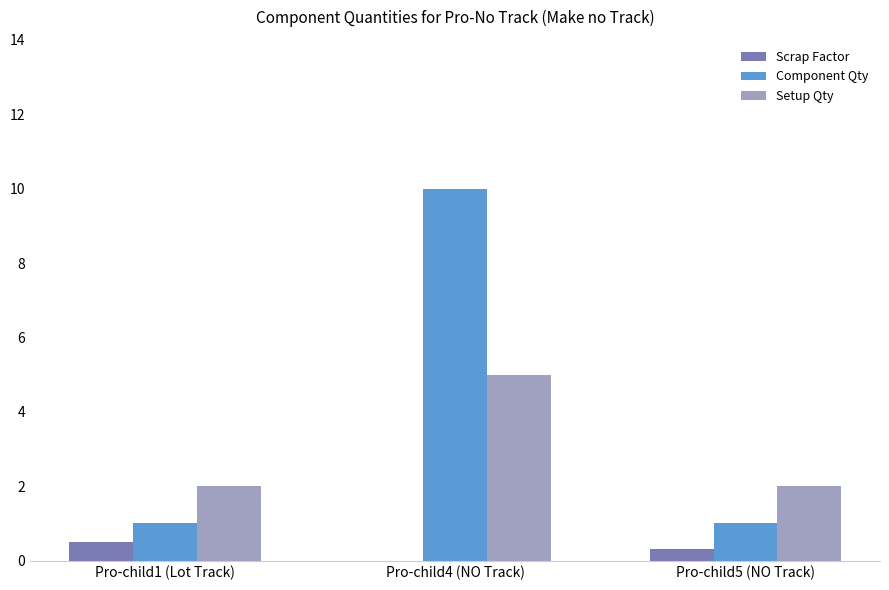

The value of Component Qty at Pro-child5 (NO Track) is 1.0. True or false?

True